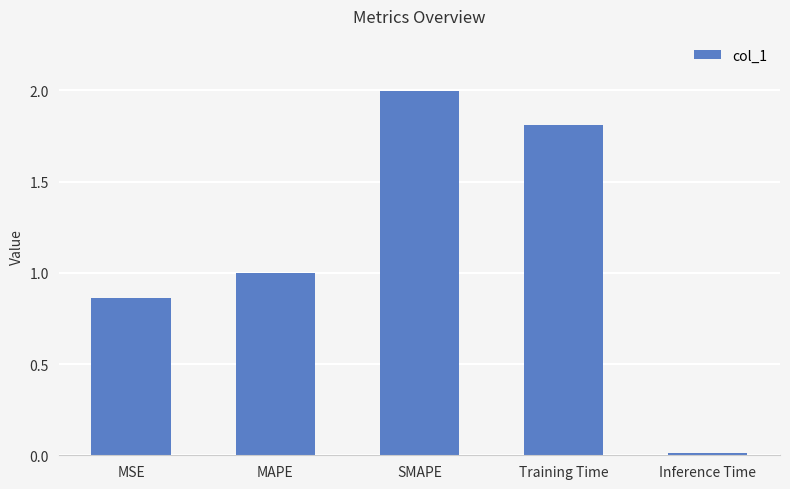

How many distinct data groups are displayed?

1